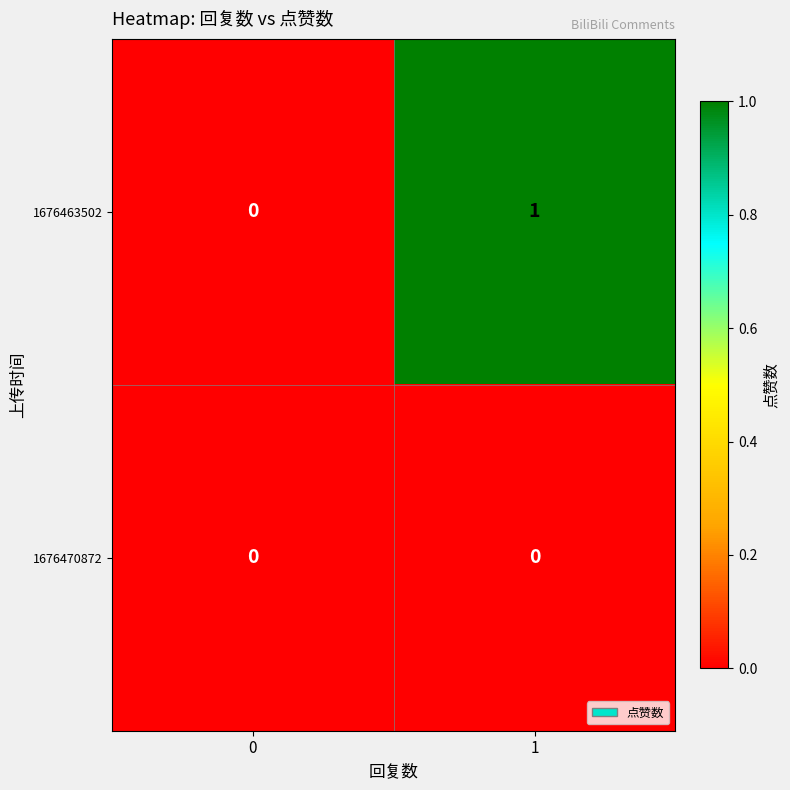

Which series has the widest spread of values?

1676463502